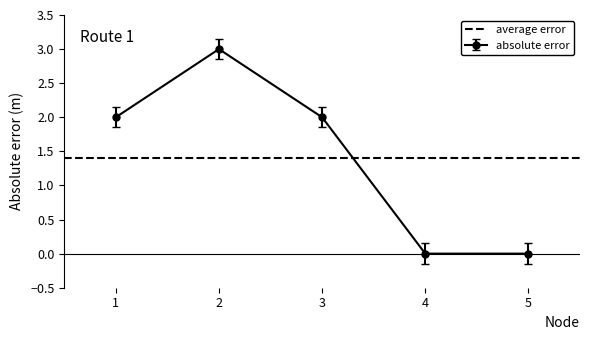

Reading right to left, transcribe all the data shown in this chart.

0	0	2	3	2